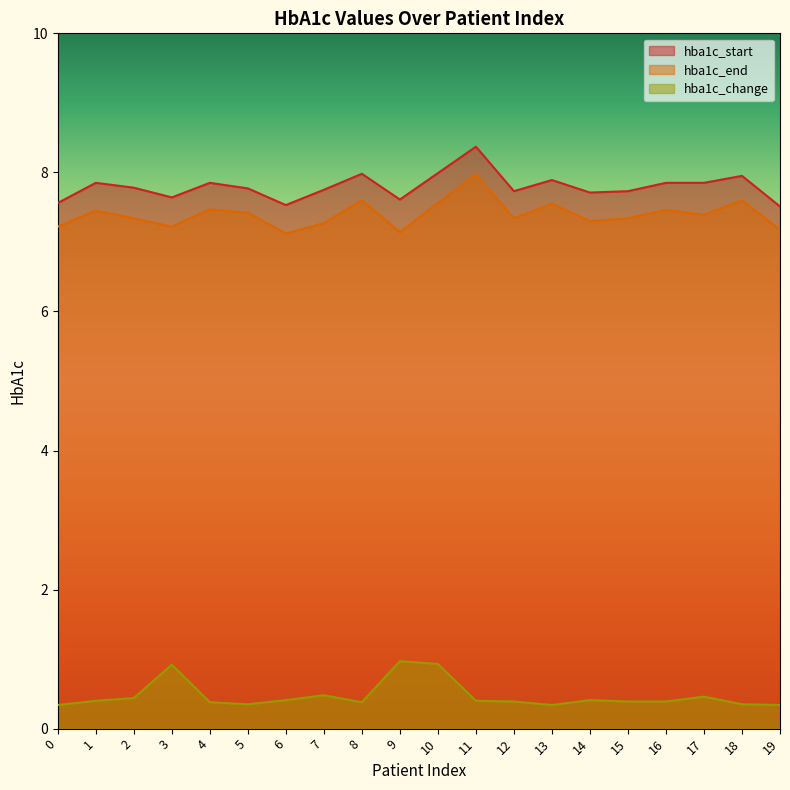

Which series has the largest range (max minus min)?

hba1c_start